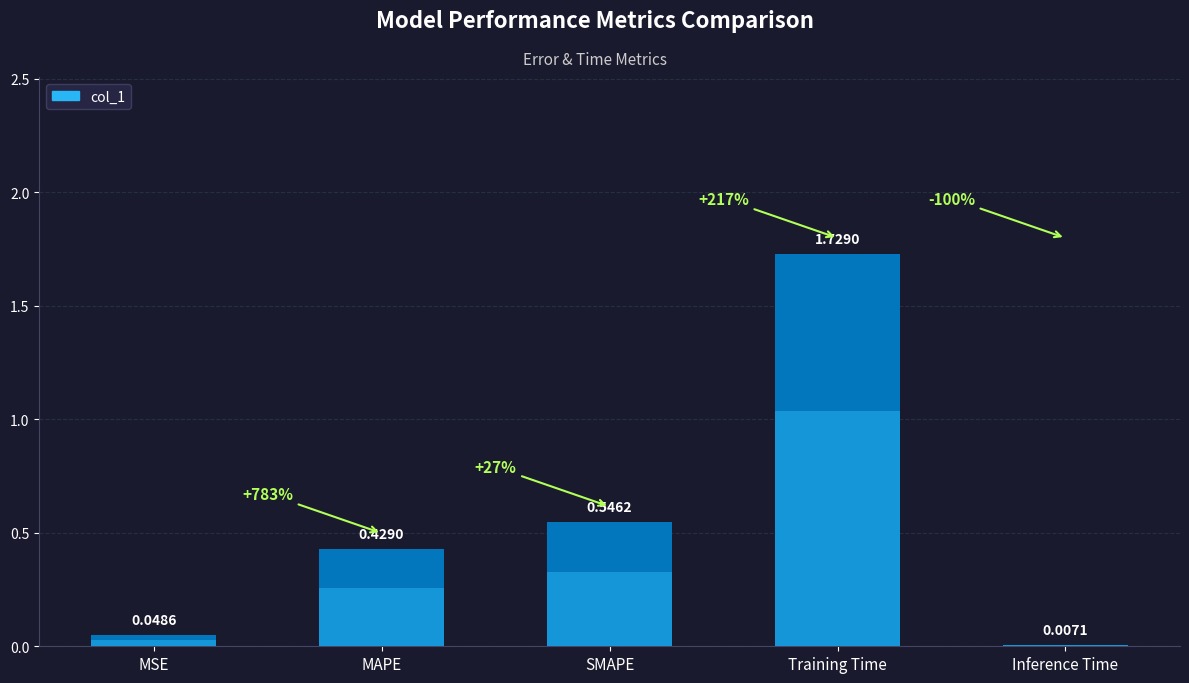

What is the label of the 3rd bar from the right?

SMAPE